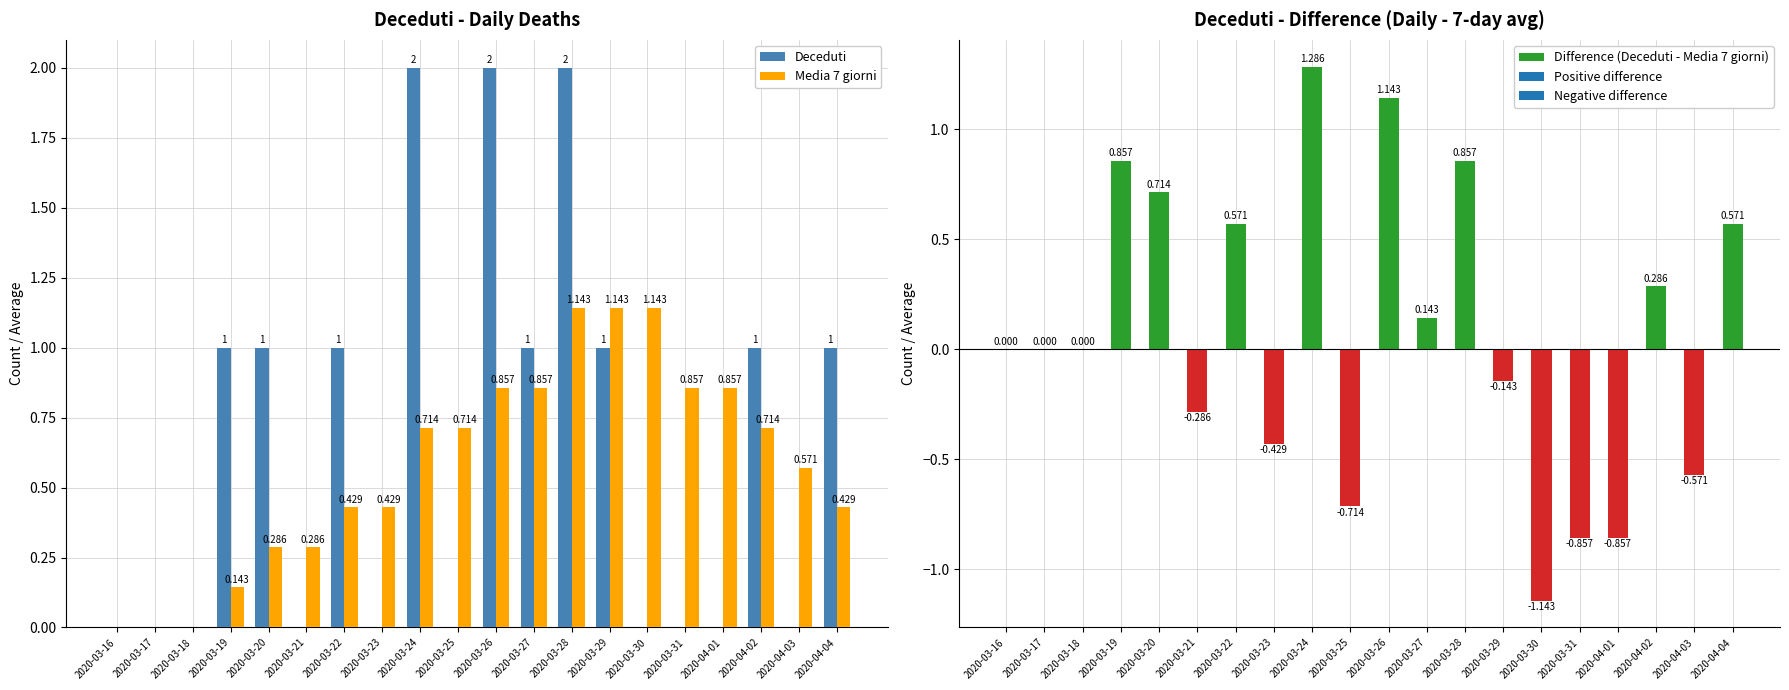

At 2020-03-25, list the series in order from largest to smallest.

Media 7 giorni, Deceduti, Difference (Deceduti - Media 7 giorni)